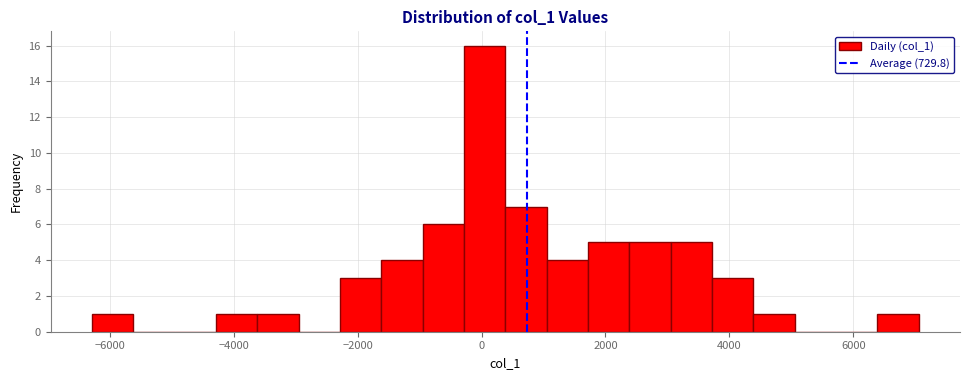

Read against the x-axis, roughly where is the centre of the tallest bar?

0